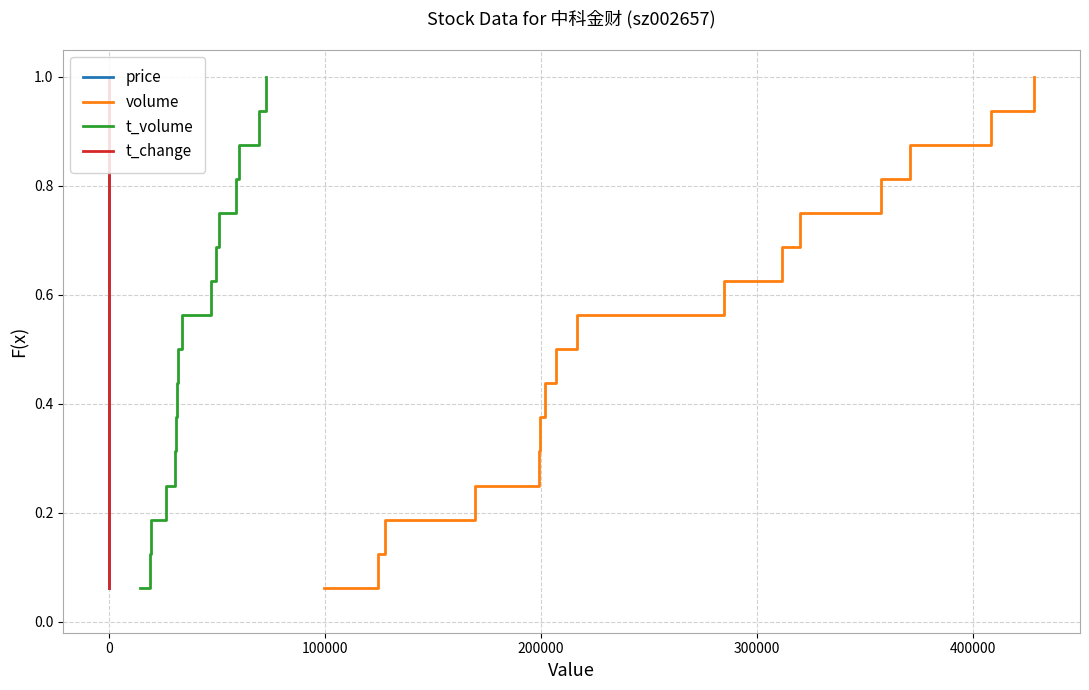

At how many categories does at least one series exceed 0?

17